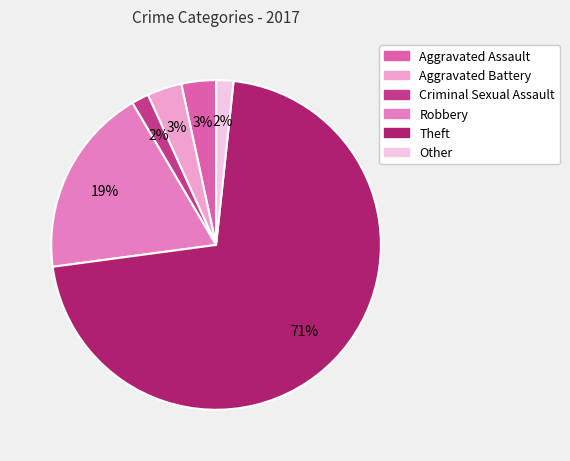

Does any single category account for the majority?

Yes